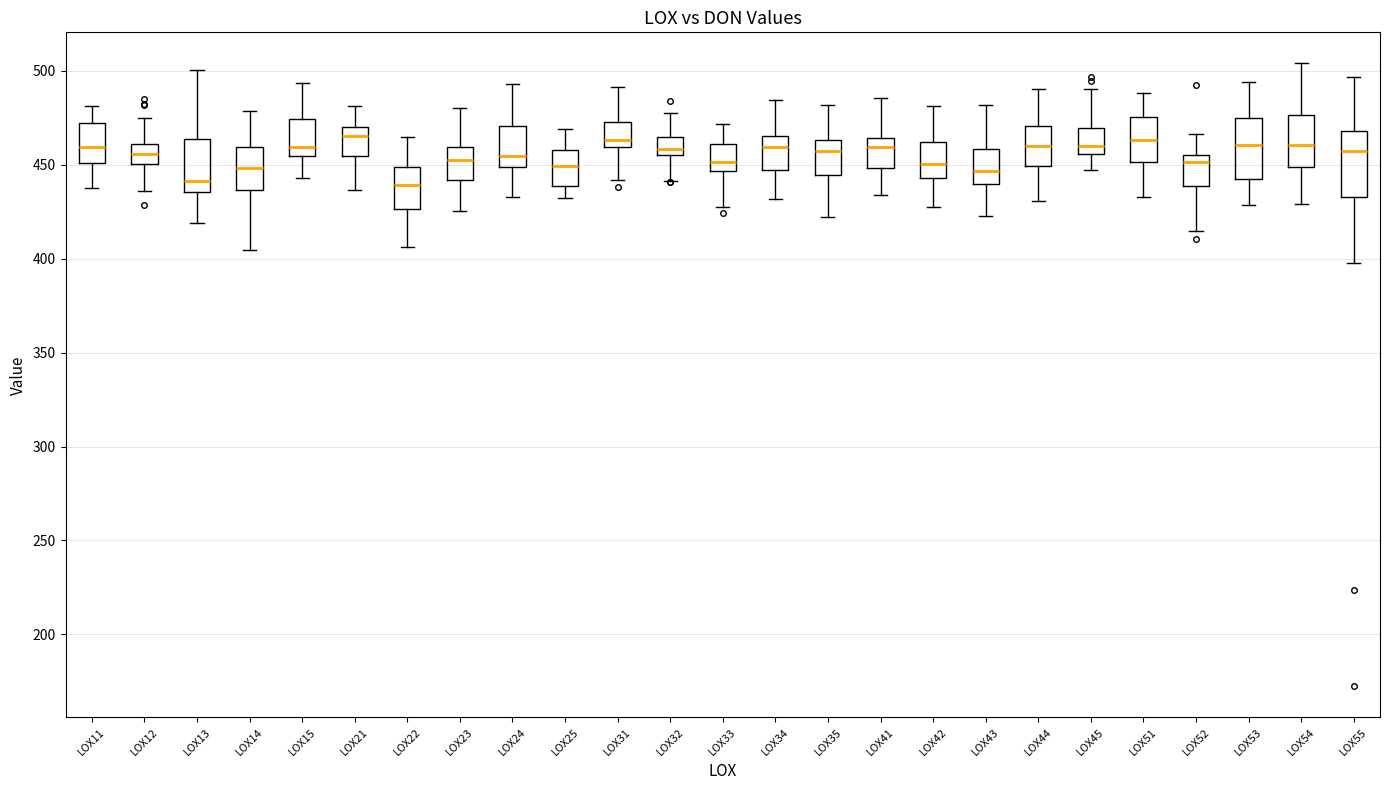

Reading left to right, read every box against the y-axis: the position of its median line, the range the box covers, and the ends of its whiskers. The values are not printed on the chart, so give them approximately, as read against the axis.

LOX11: median 460, box 450 to 470, whiskers 435 to 480
LOX12: median 455, box 450 to 460, whiskers 435 to 475
LOX13: median 440, box 435 to 465, whiskers 420 to 500
LOX14: median 450, box 435 to 460, whiskers 405 to 480
LOX15: median 460, box 455 to 475, whiskers 445 to 495
LOX21: median 465, box 455 to 470, whiskers 435 to 480
LOX22: median 440, box 425 to 450, whiskers 405 to 465
LOX23: median 455, box 440 to 460, whiskers 425 to 480
LOX24: median 455, box 450 to 470, whiskers 435 to 495
LOX25: median 450, box 440 to 460, whiskers 430 to 470
LOX31: median 465, box 460 to 475, whiskers 440 to 490
LOX32: median 460, box 455 to 465, whiskers 440 to 475
LOX33: median 450, box 445 to 460, whiskers 425 to 470
LOX34: median 460, box 445 to 465, whiskers 430 to 485
LOX35: median 455, box 445 to 465, whiskers 420 to 480
LOX41: median 460, box 450 to 465, whiskers 435 to 485
LOX42: median 450, box 445 to 460, whiskers 425 to 480
LOX43: median 445, box 440 to 460, whiskers 425 to 480
LOX44: median 460, box 450 to 470, whiskers 430 to 490
LOX45: median 460, box 455 to 470, whiskers 445 to 490
LOX51: median 465, box 450 to 475, whiskers 435 to 490
LOX52: median 450, box 440 to 455, whiskers 415 to 465
LOX53: median 460, box 440 to 475, whiskers 430 to 495
LOX54: median 460, box 450 to 475, whiskers 430 to 505
LOX55: median 460, box 435 to 470, whiskers 400 to 495